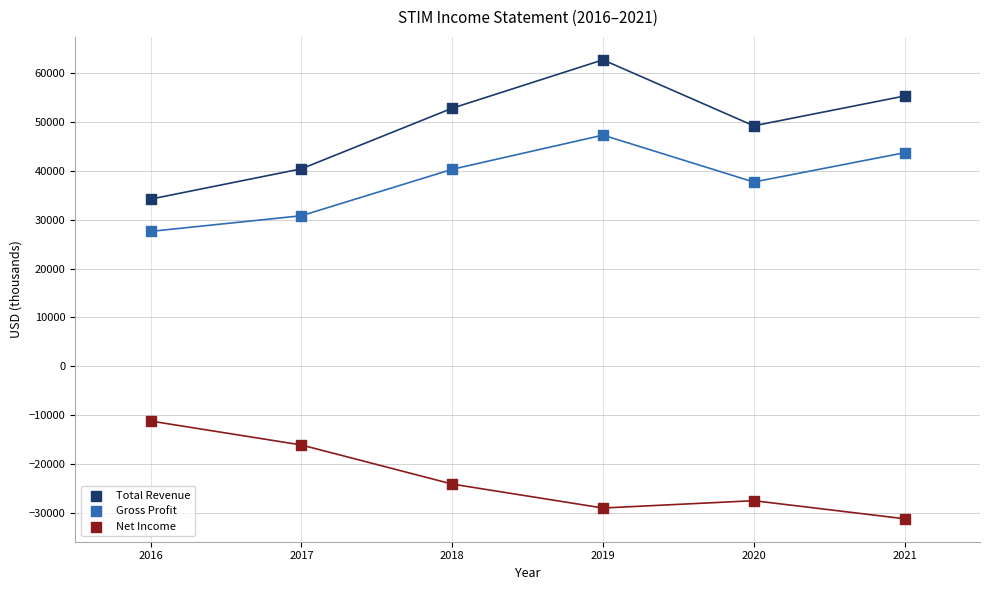

Which series has the largest Y range (max minus min)?

Total Revenue